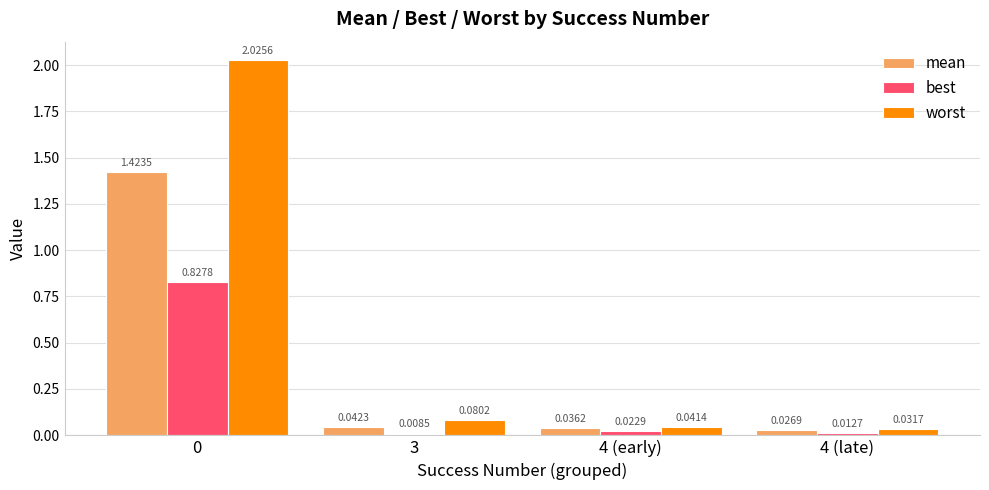

Rank the series by their maximum value, from highest to lowest.

worst, mean, best